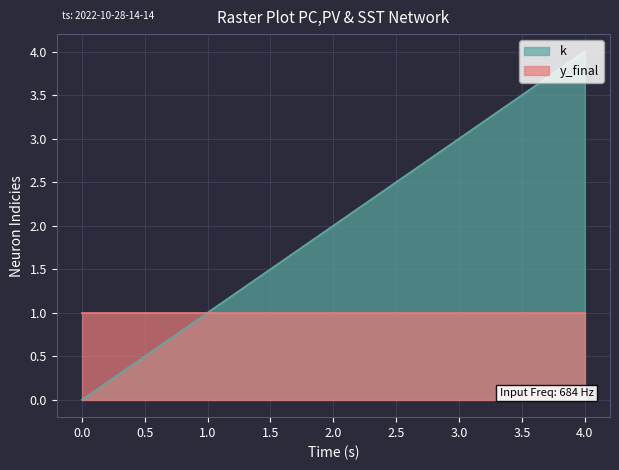

How many distinct data groups are displayed?

2